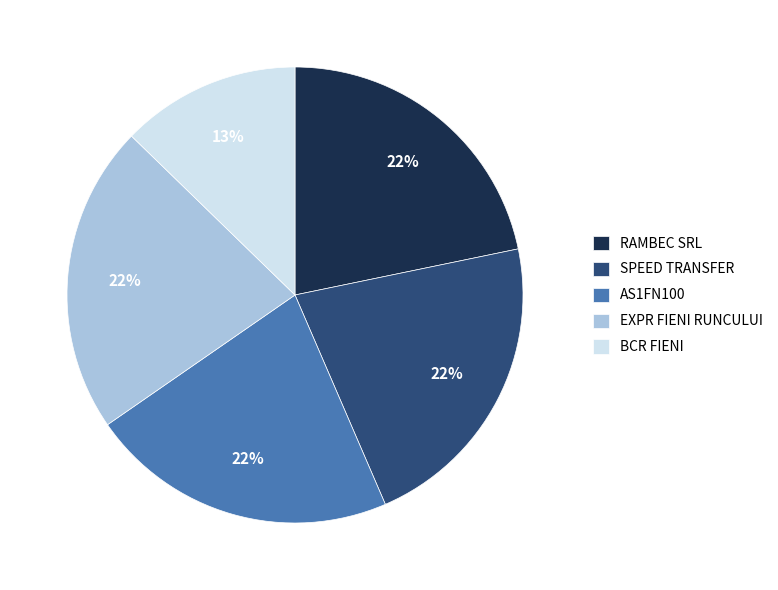

Is EXPR FIENI RUNCULUI the majority of the pie?

No